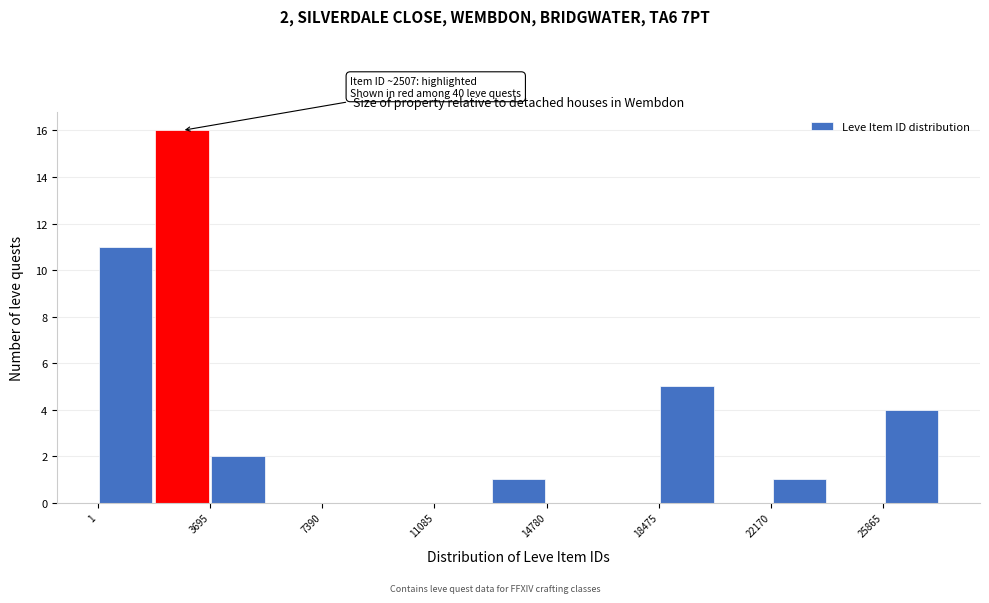

Around what value on the x-axis is the tallest bar? Give the approximate position of its centre, as read against the axis.

3000